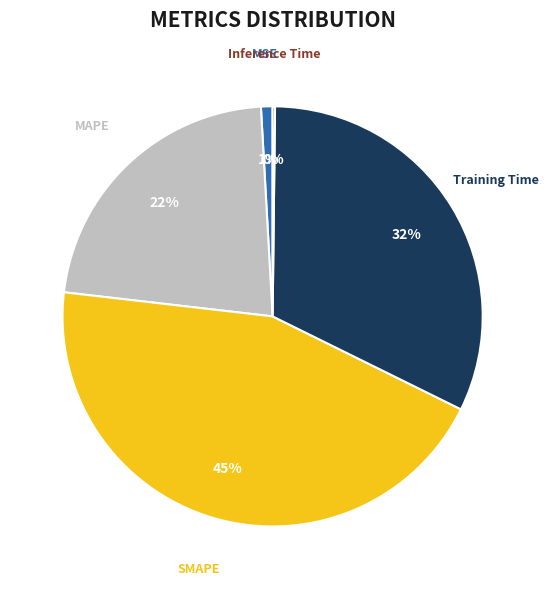

The Training Time slice represents 44% of the pie. True or false?

False